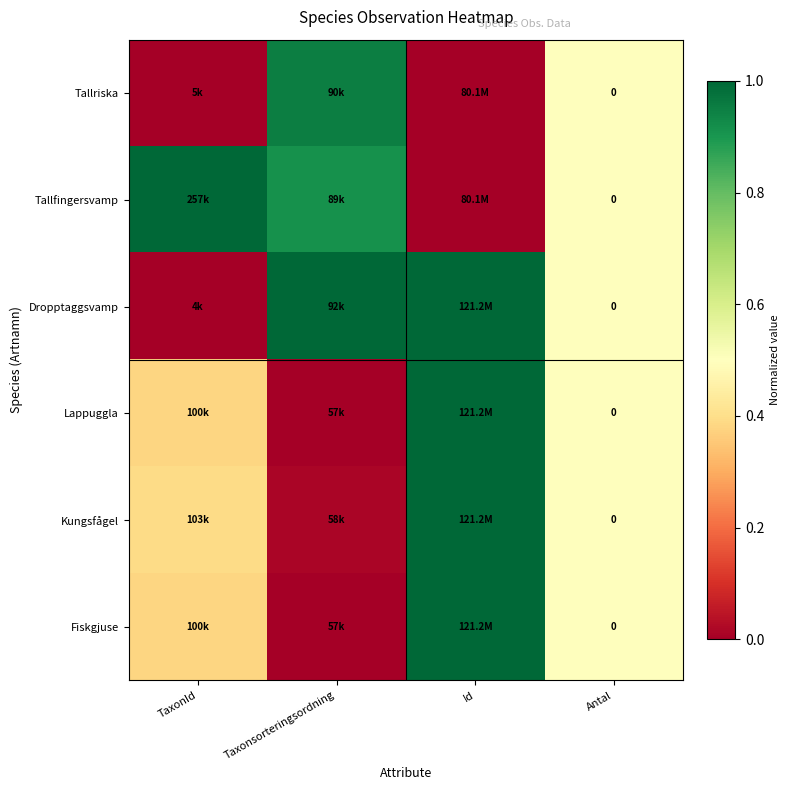

What is the sum of the Lappuggla values at Taxonsorteringsordning and Id?

1.0